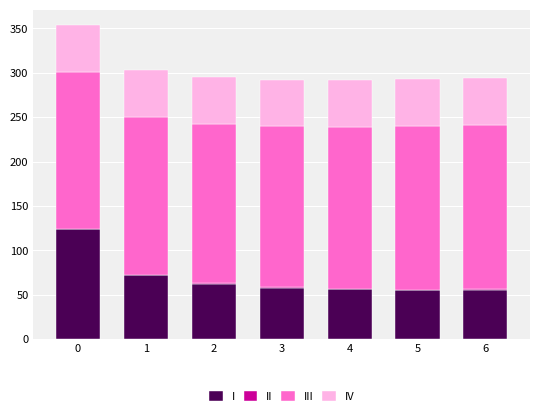

How many data points does each series have?

7